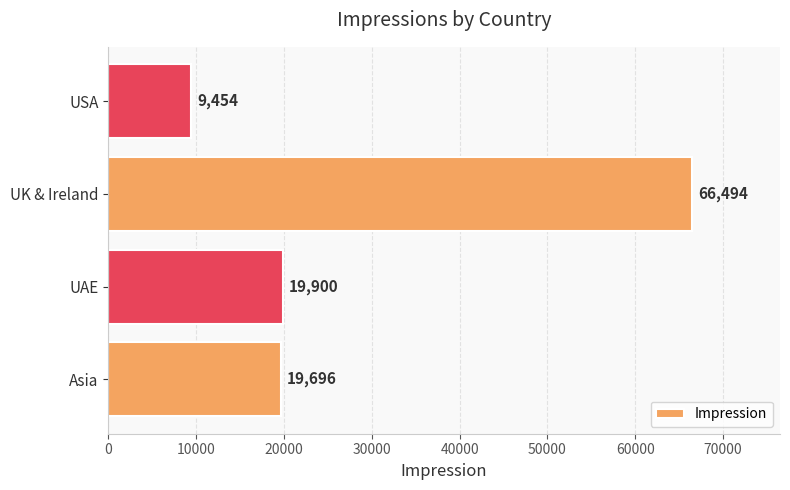

Rank the categories by value from lowest to highest.

USA, Asia, UAE, UK & Ireland